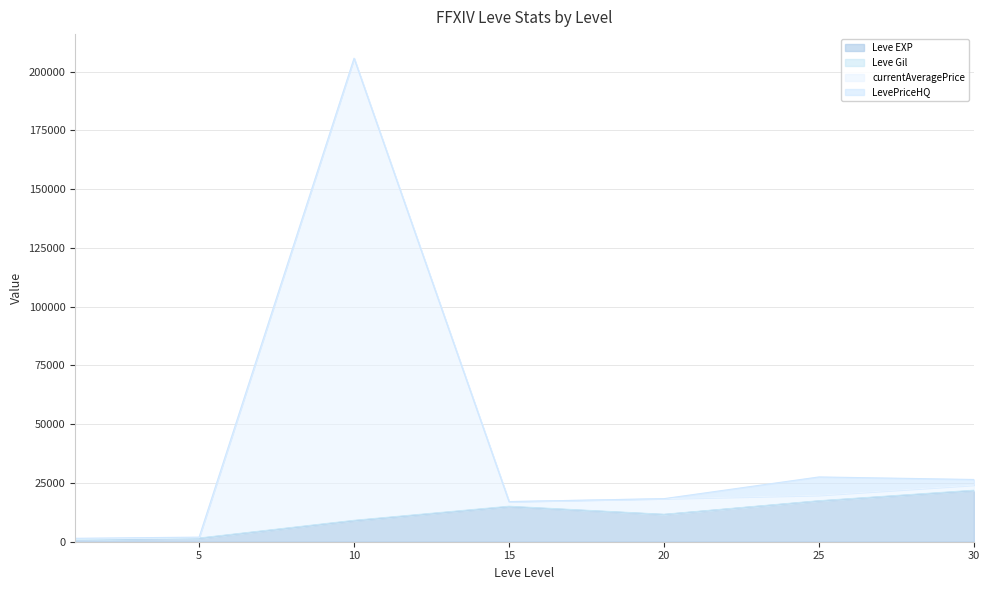

True or false: currentAveragePrice and Leve EXP intersect in this chart.

False